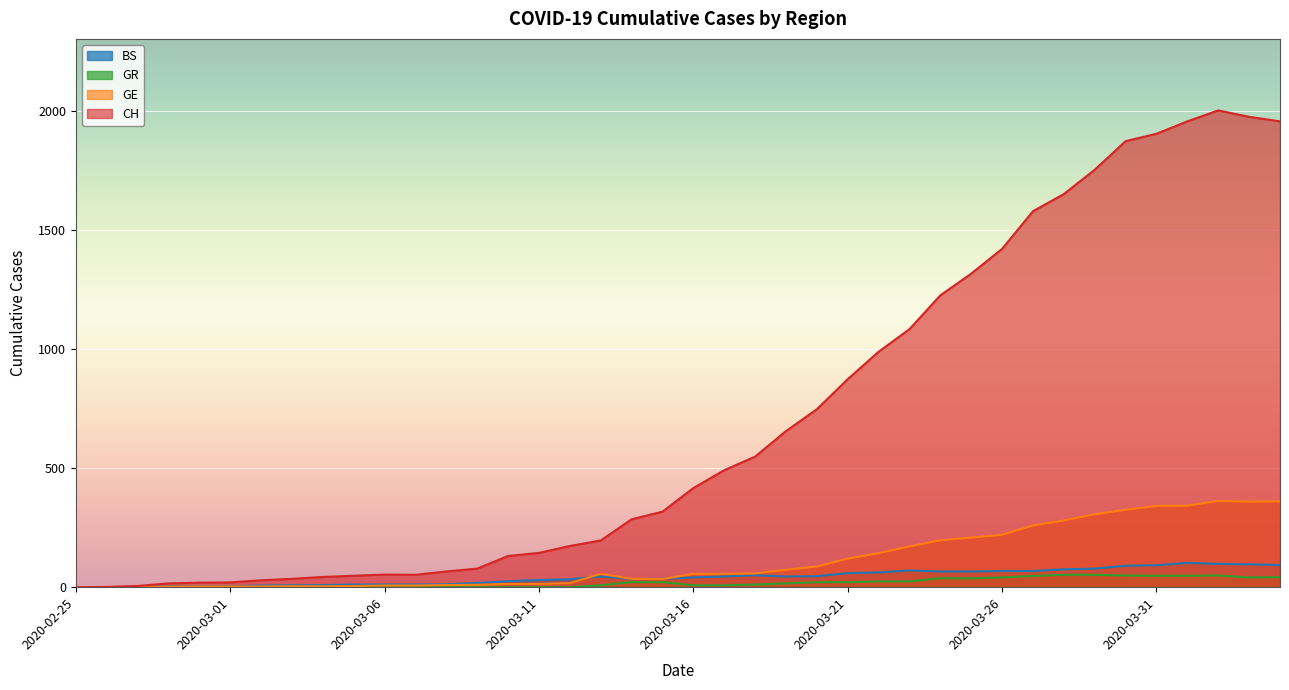

Is it true that CH equals 40 at 2020-03-02?

False